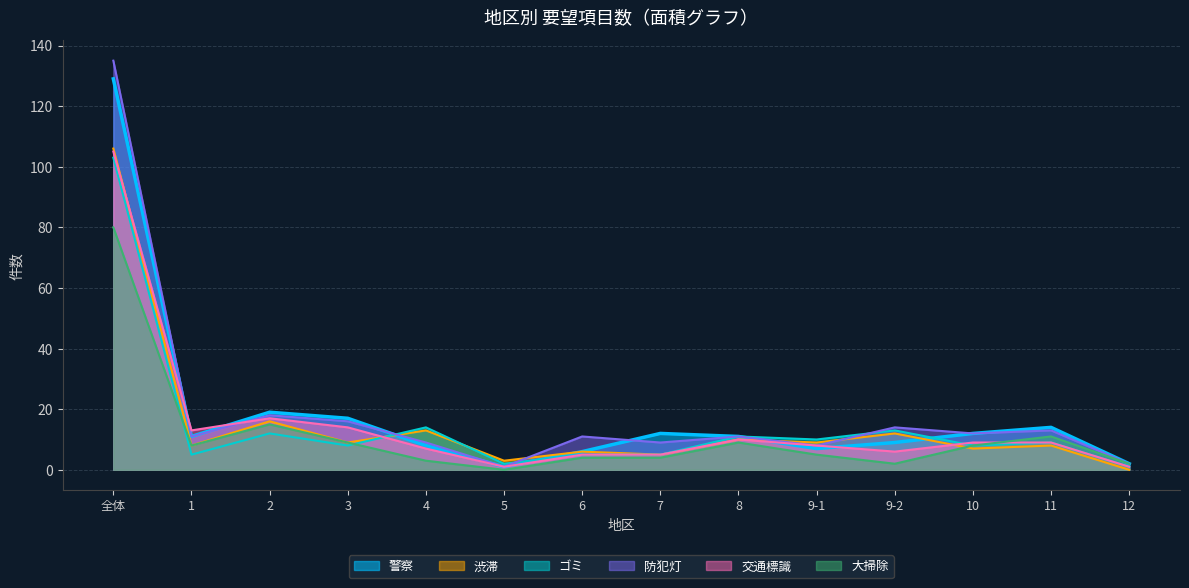

Is the value of 大掃除 at 8 greater than the value of 防犯灯 at 5?

Yes